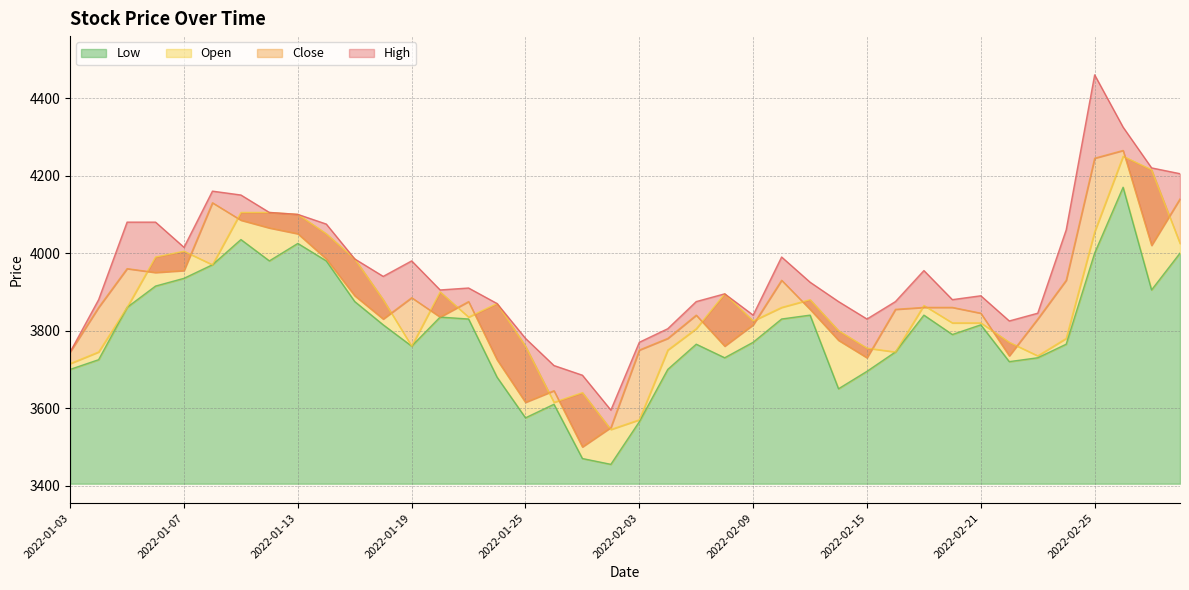

Rank the series at 2022-03-02 from lowest to highest value.

Low, Close, Open, High